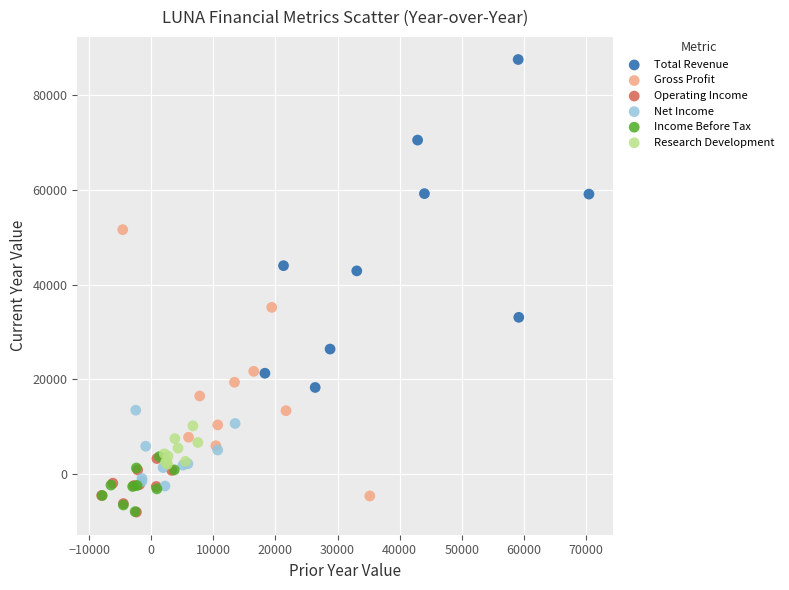

Which series reaches the maximum Y coordinate?

Total Revenue